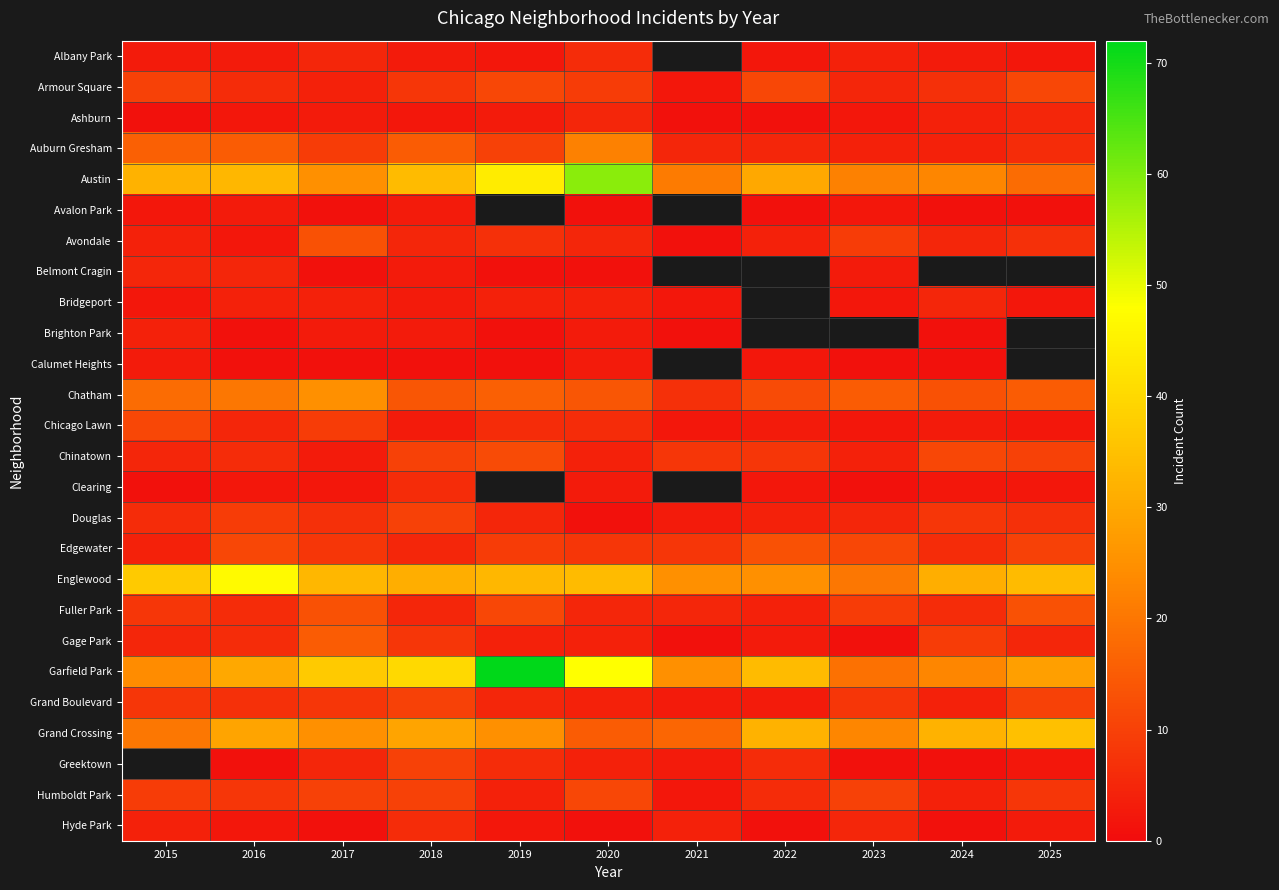

At which category does the chart reach its minimum across all series?

2015